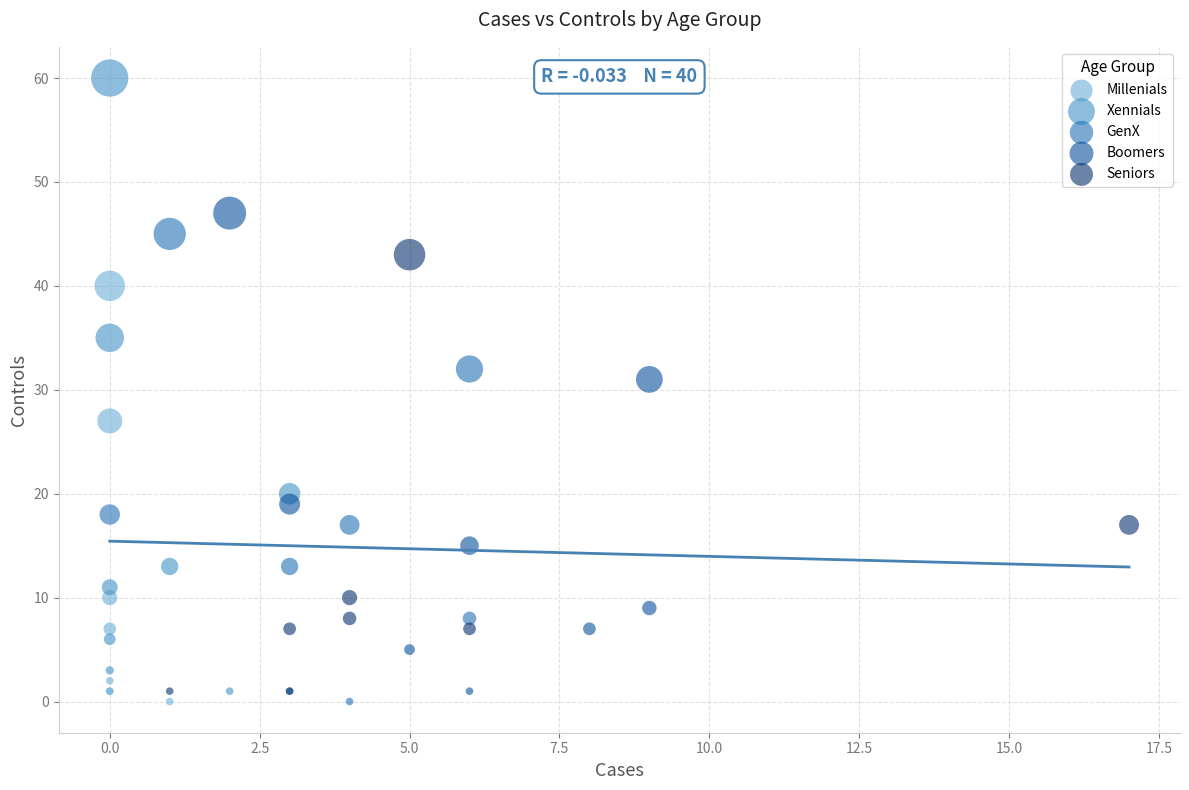

Which series has the widest spread of Y values?

Xennials